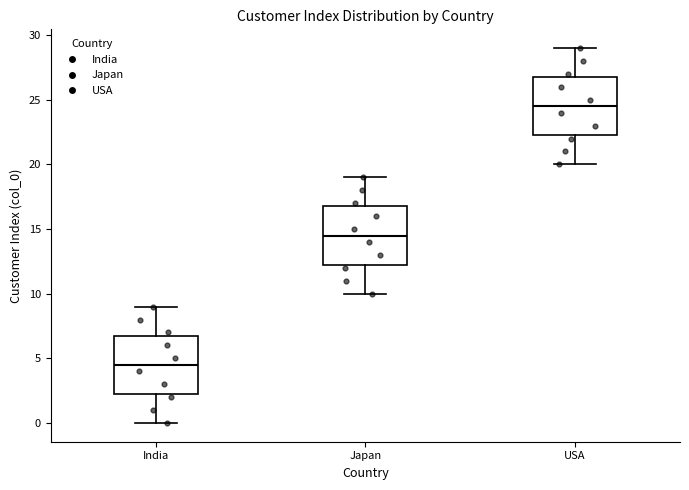

Which box has the lowest median line?

India